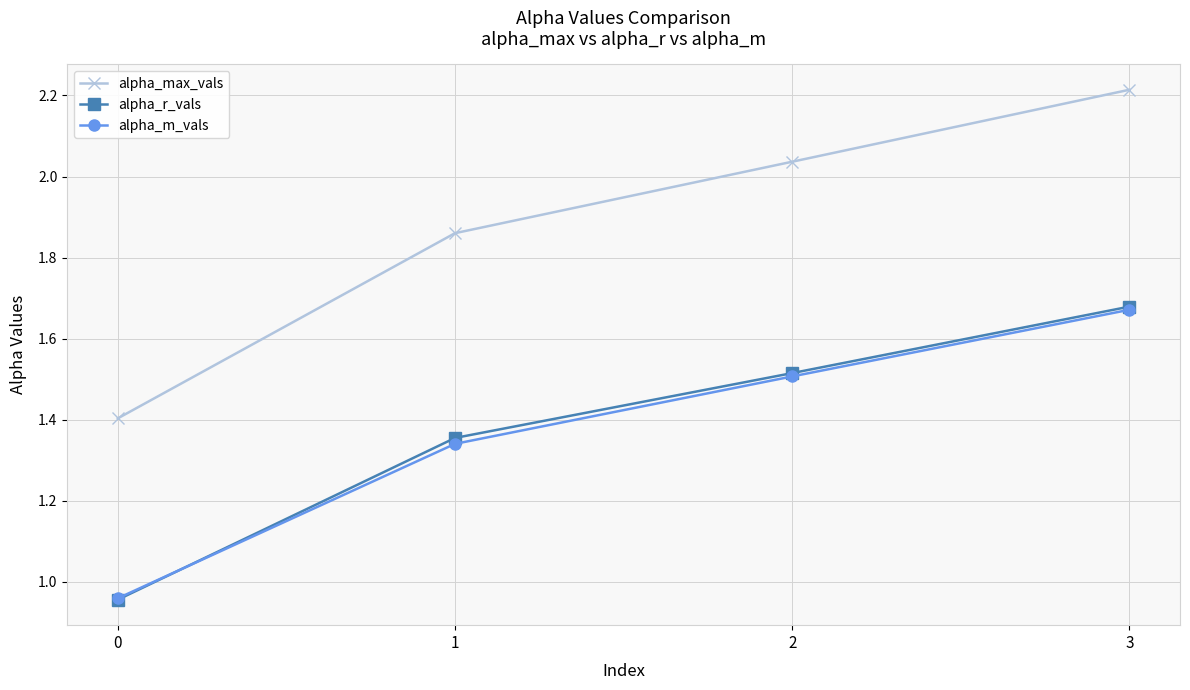

True or false: alpha_r_vals has more than 2 points higher than both neighbors.

False